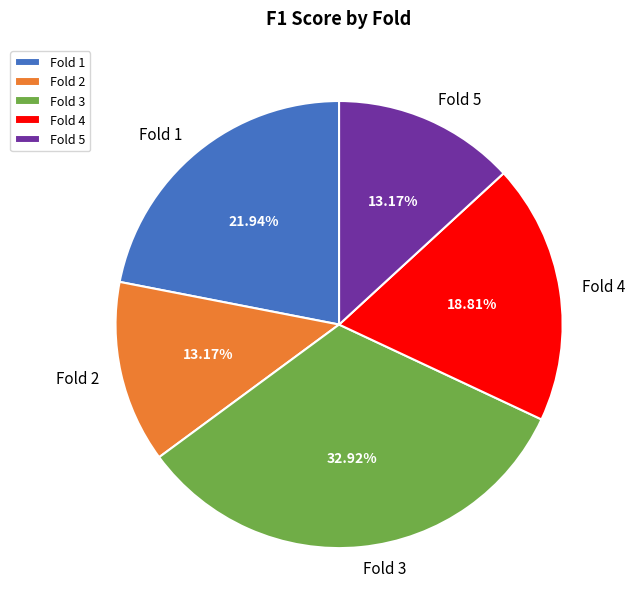

Between Fold 3 and Fold 1, which is larger?

Fold 3